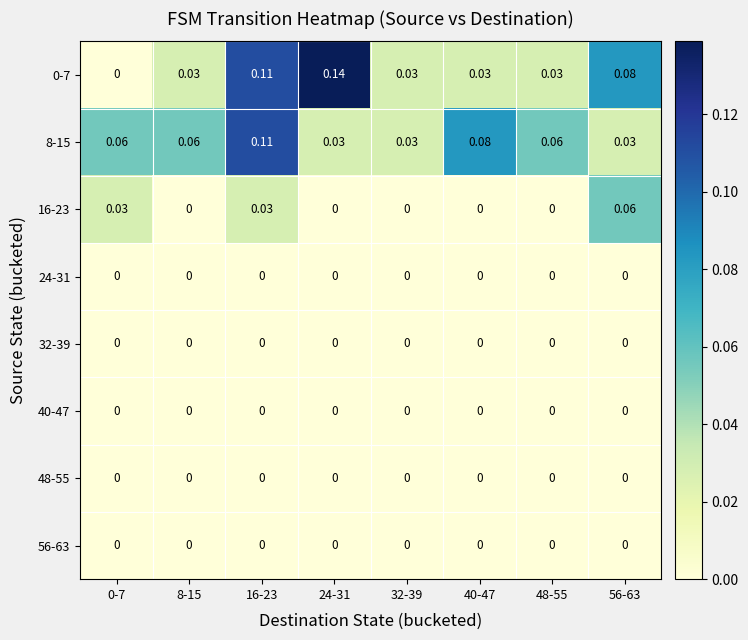

Is the value of 8-15 at 40-47 greater than the value of 0-7 at 48-55?

Yes